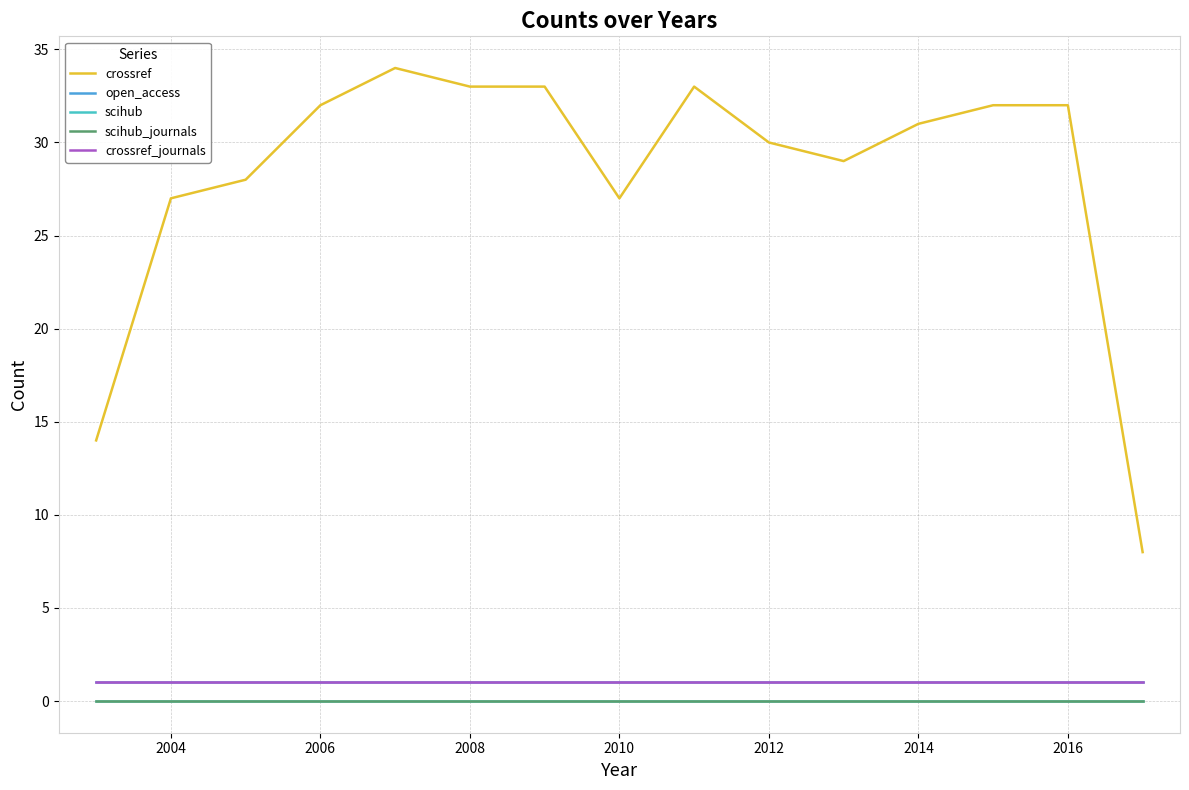

Reading left to right, extract all data points from this chart.

crossref: 14	27	28	32	34	33	33	27	33	30	29	31	32	32	8
open_access: 1	1	1	1	1	1	1	1	1	1	1	1	1	1	1
scihub: 0	0	0	0	0	0	0	0	0	0	0	0	0	0	0
scihub_journals: 0	0	0	0	0	0	0	0	0	0	0	0	0	0	0
crossref_journals: 1	1	1	1	1	1	1	1	1	1	1	1	1	1	1